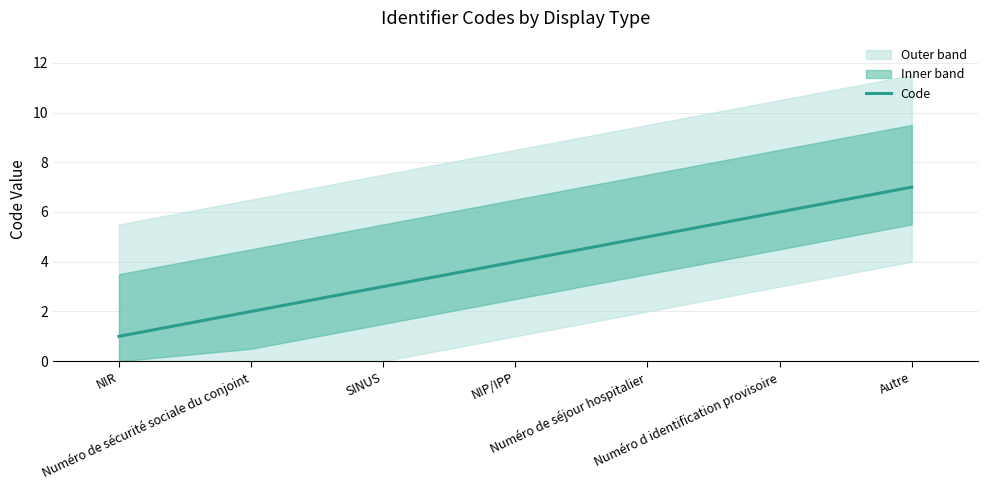

What position from the right is Numéro de séjour hospitalier?

3